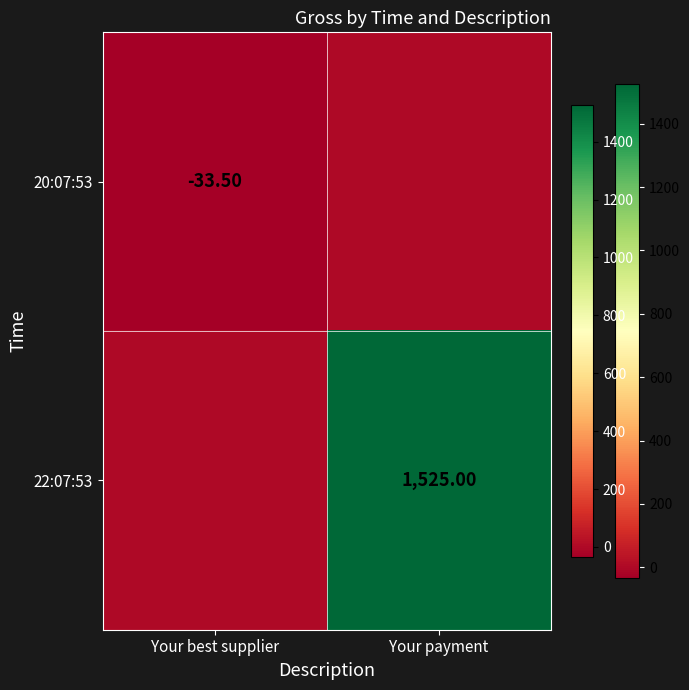

True or false: 22:07:53 has a value of -475.7 at Your best supplier.

False